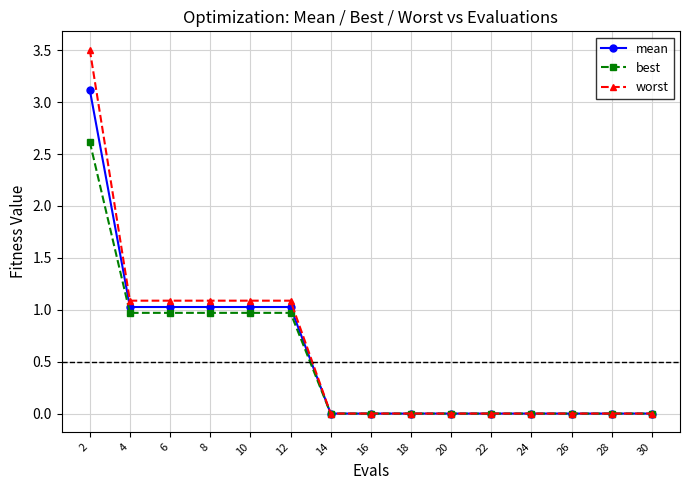

Is the value of worst at 8 greater than the value of mean at 2?

No